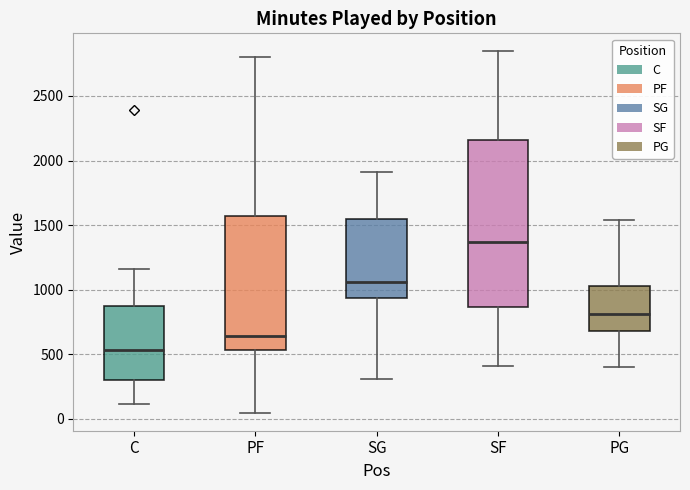

Reading left to right, transcribe this box plot: for each box, give where its median line is, the range the box spans, and where its two whiskers end, as read against the y-axis. The values are not printed on the chart, so give them approximately, as read against the axis.

C: median 550, box 300 to 850, whiskers 100 to 1150
PF: median 650, box 550 to 1550, whiskers 50 to 2800
SG: median 1050, box 950 to 1550, whiskers 300 to 1900
SF: median 1350, box 850 to 2150, whiskers 400 to 2850
PG: median 800, box 700 to 1050, whiskers 400 to 1550